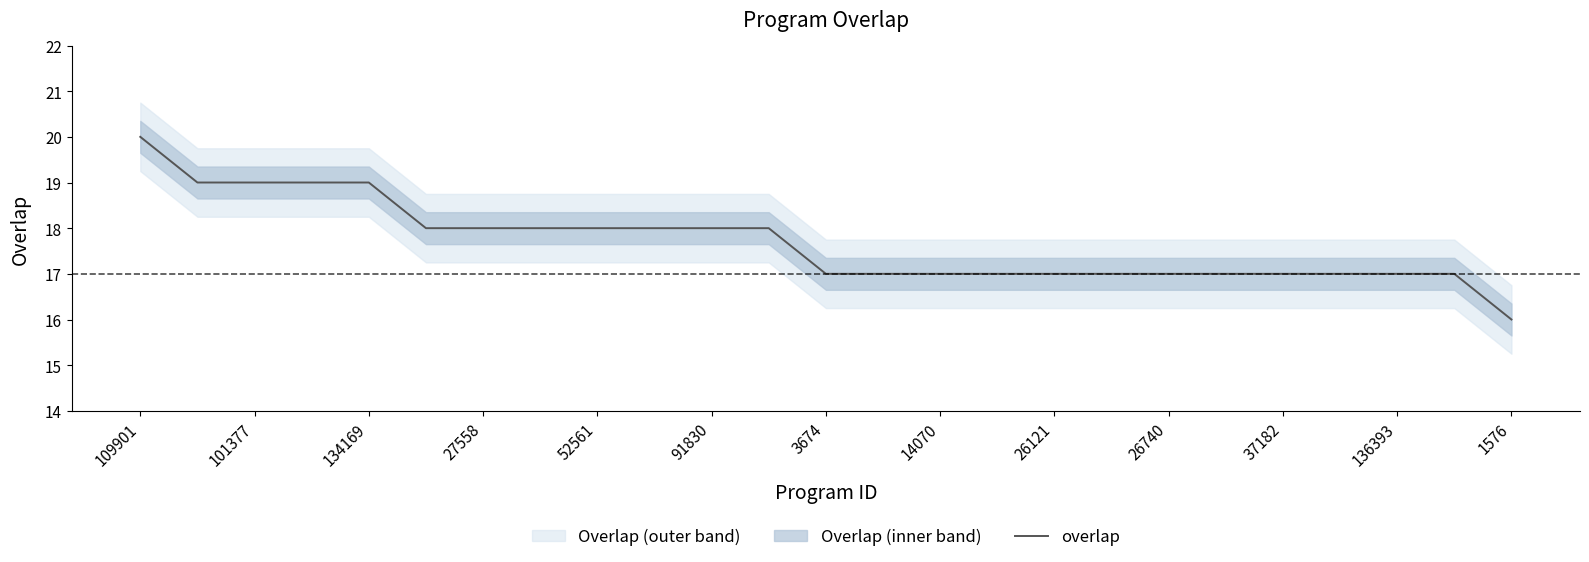

True or false: overlap has a value of 29 at 136393.

False